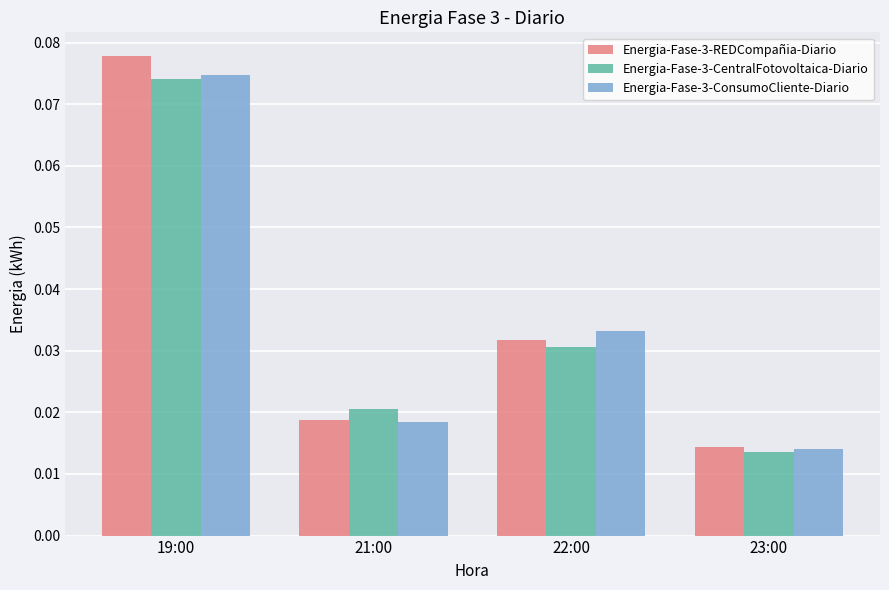

What are all the series names shown in the legend?

Energia-Fase-3-REDCompañia-Diario, Energia-Fase-3-CentralFotovoltaica-Diario, Energia-Fase-3-ConsumoCliente-Diario